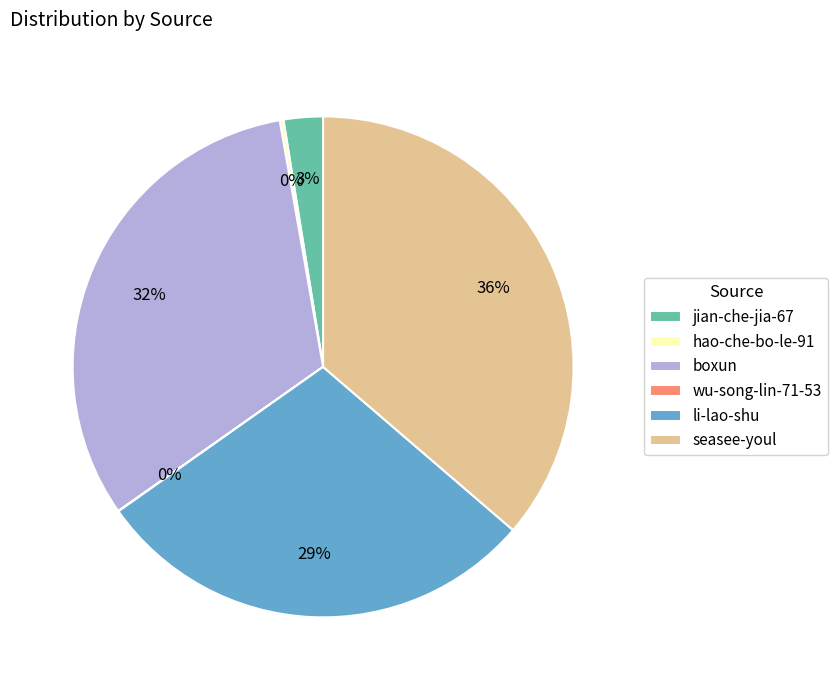

To the nearest percent, what is the difference between the largest and smallest slice percentages?

36%